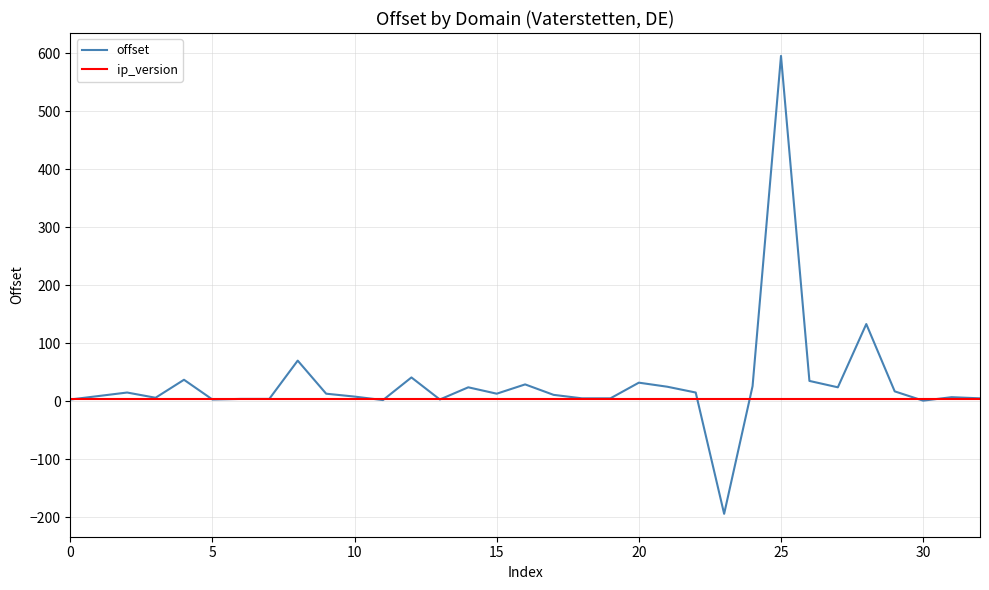

Rank the series by their maximum value, from highest to lowest.

offset, ip_version